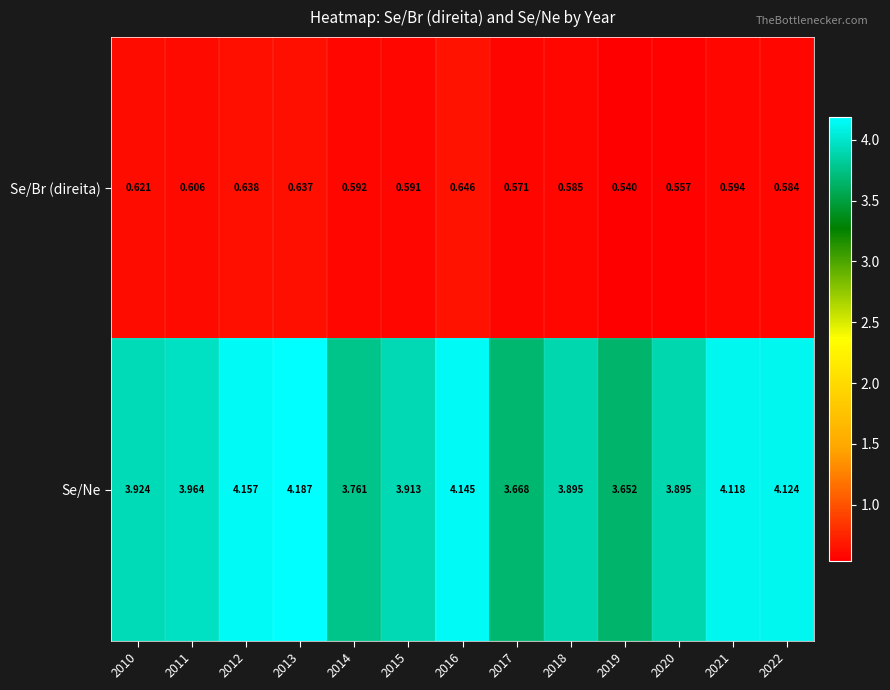

What is the spread (max minus min) of values at 2022?

3.5